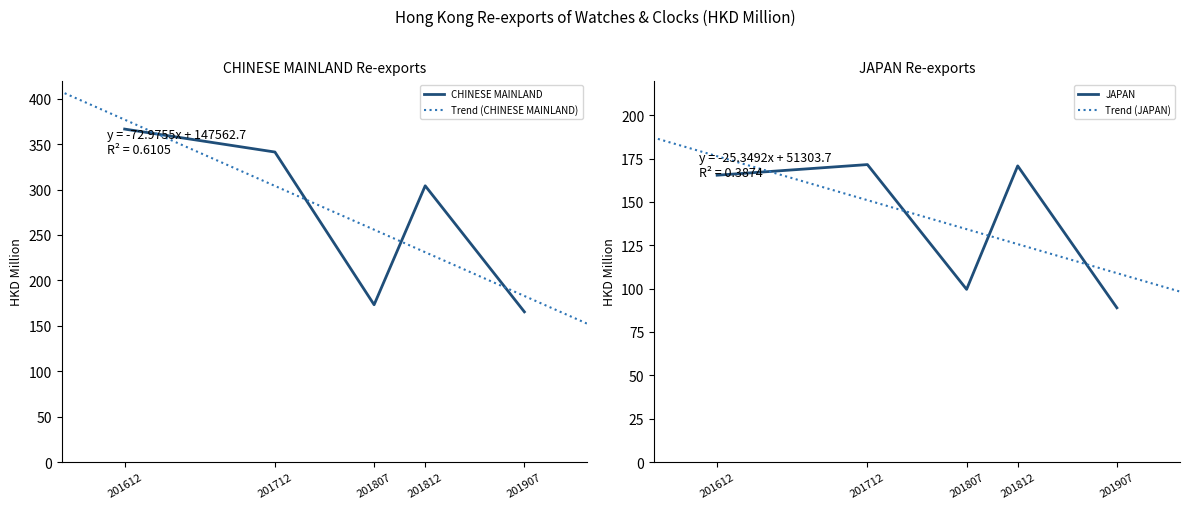

Is it true that CHINESE MAINLAND equals 567.9 at 201612?

False